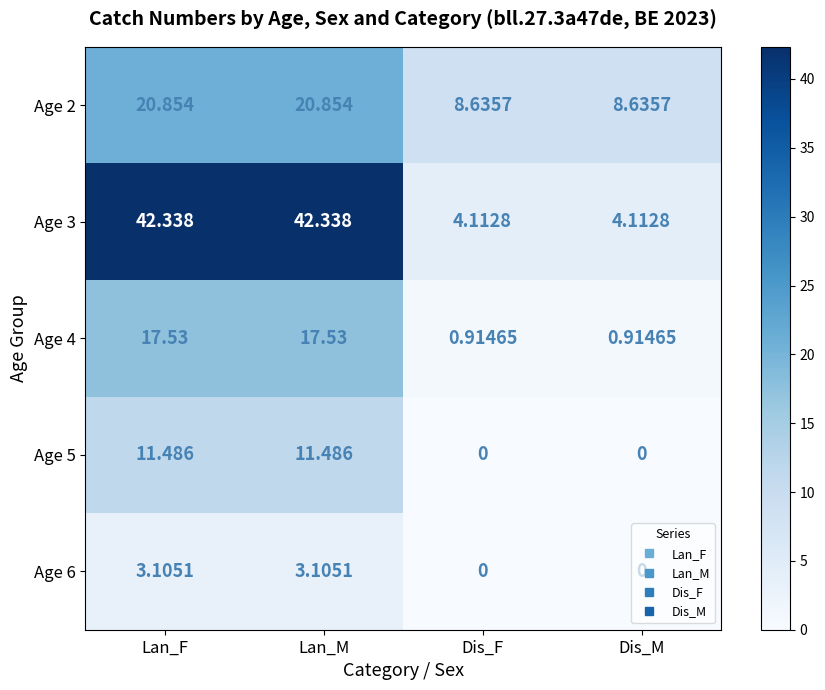

Which series has the largest total across all categories?

Age 3